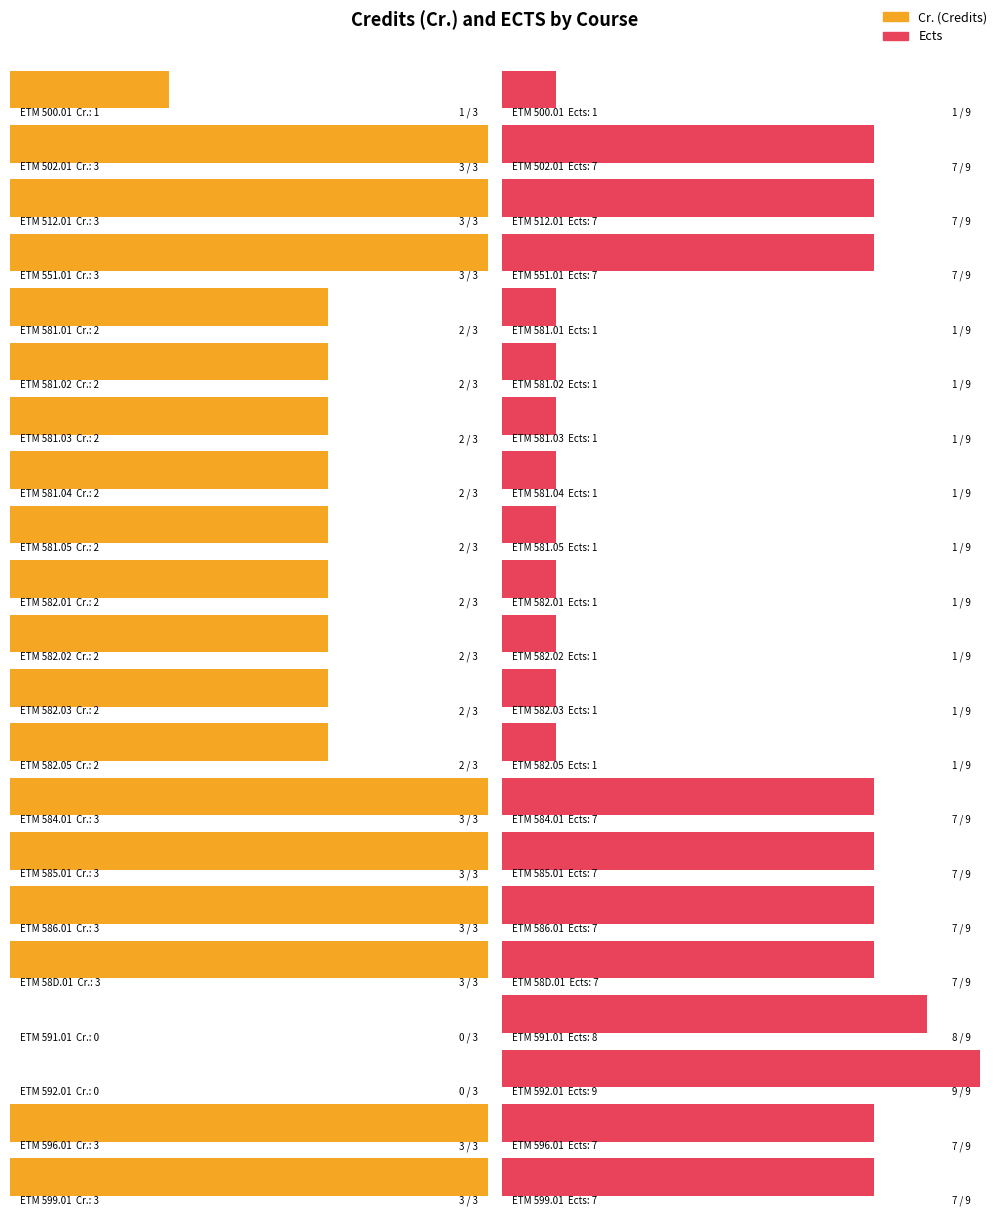

What are all the series names shown in the legend?

Cr., Ects